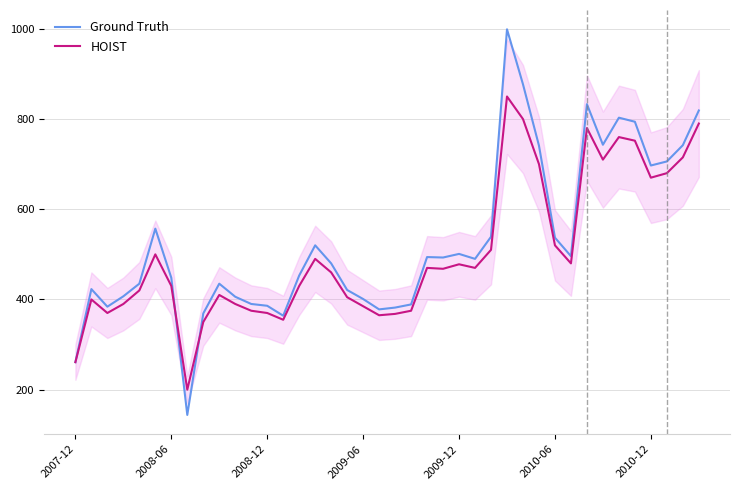

What is the minimum value shown in the chart?

144